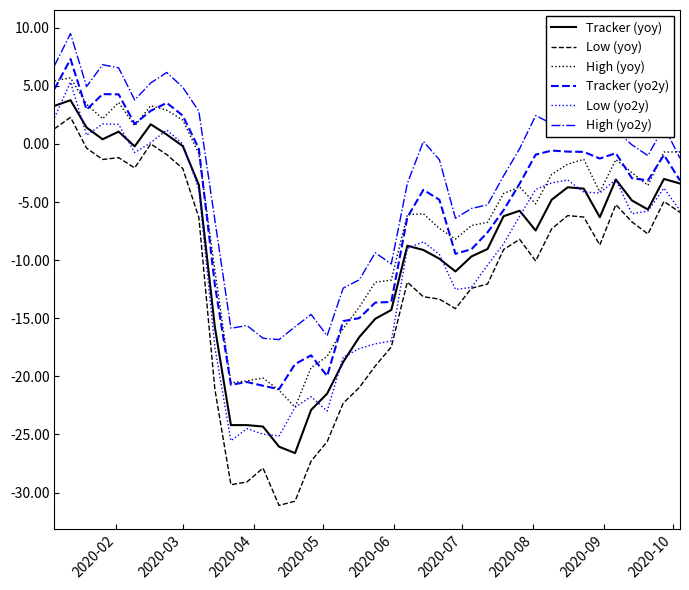

Which series has the largest total across all categories?

High (yo2y)